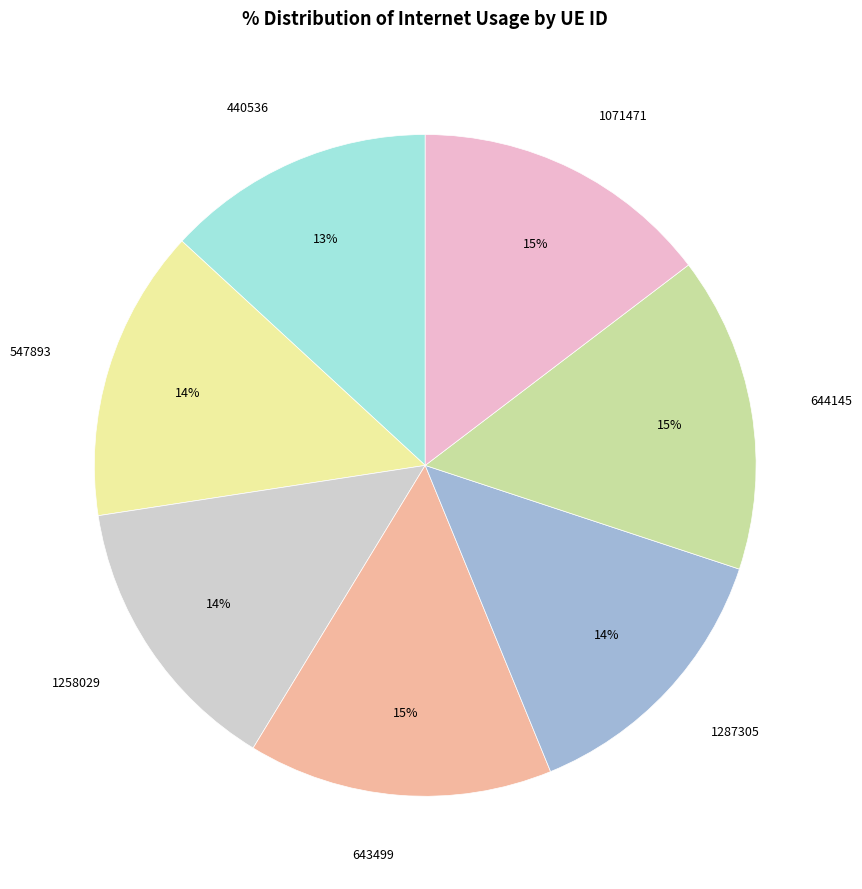

How many segments does this pie chart have?

7